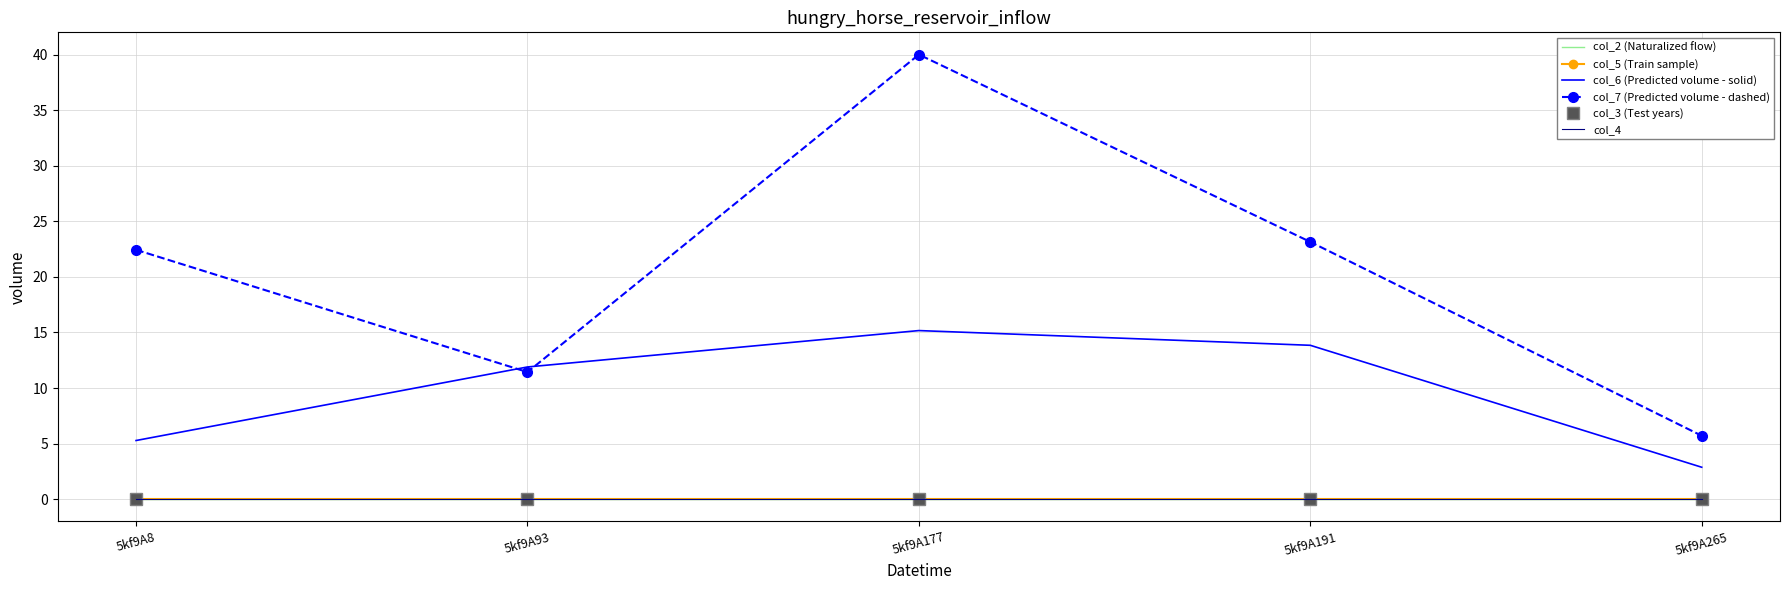

What is the difference between the col_6 (Predicted volume - solid) values at 5kf9A191 and 5kf9A8?

8.6